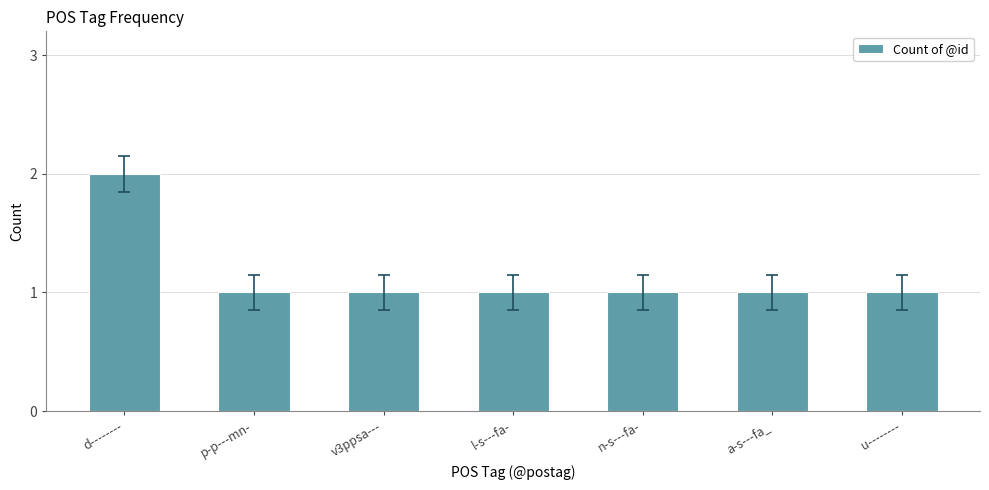

Count the number of data series in this chart.

1